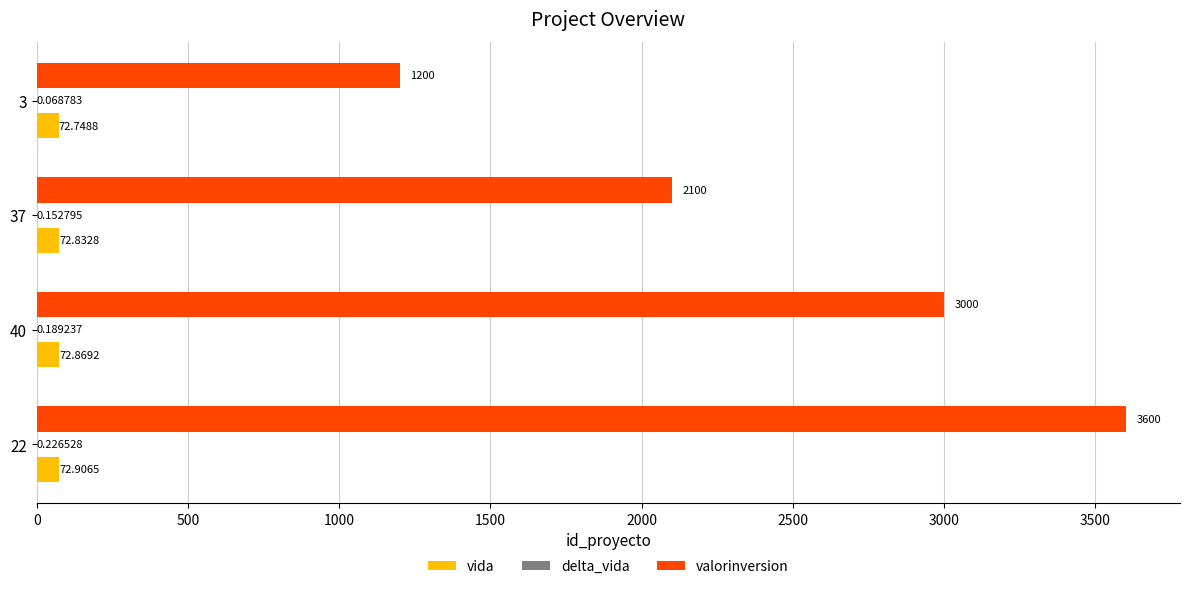

Which series has the largest total across all categories?

valorinversion